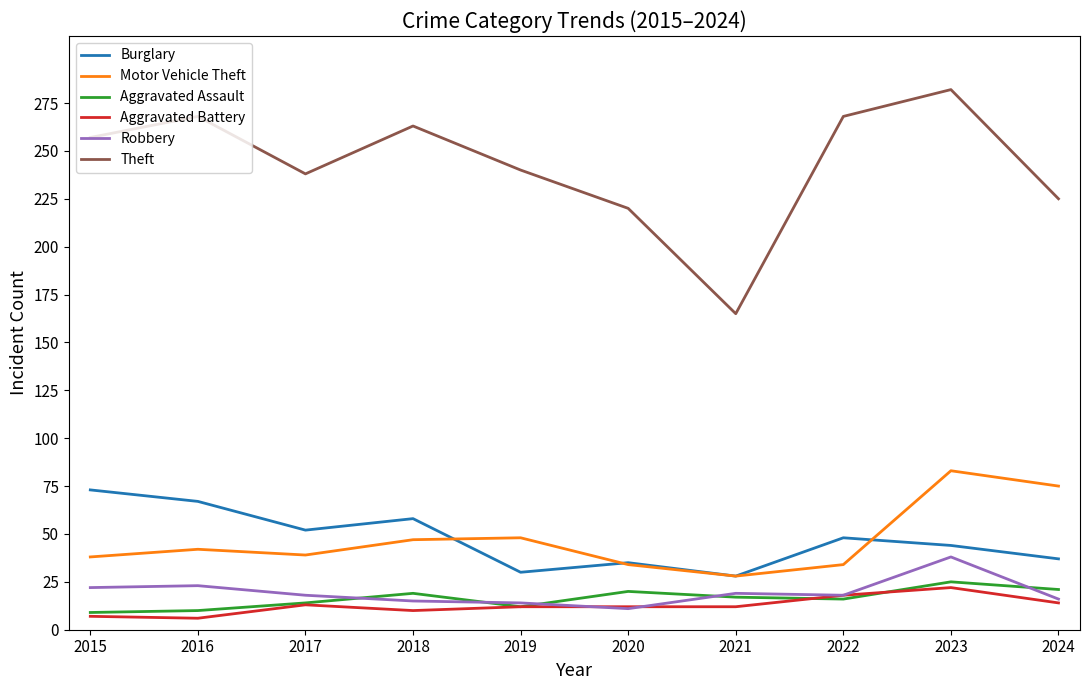

What value does the Aggravated Battery series have at 2024?

14